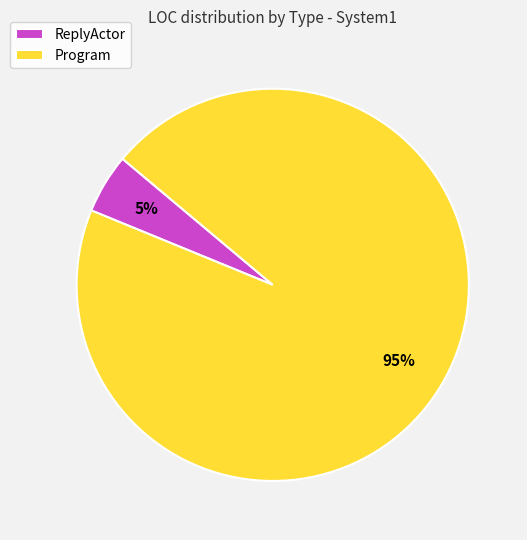

Approximately how many times larger is the value at ReplyActor compared to Program?

0.1